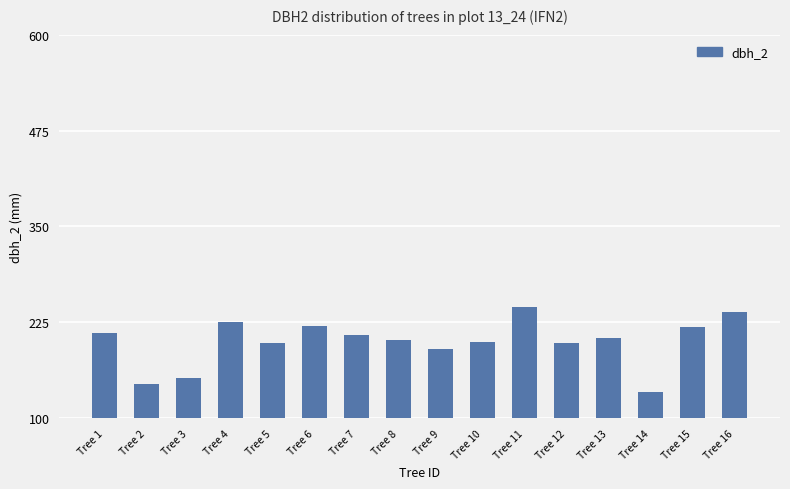

At which label is the value closest to 189?

Tree 9